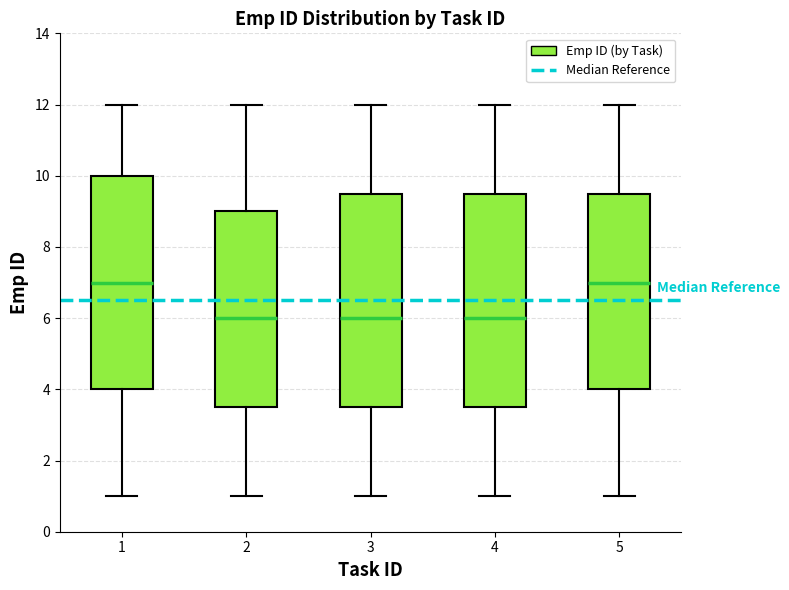

Reading left to right, read every box against the y-axis: the position of its median line, the range the box covers, and the ends of its whiskers. The values are not printed on the chart, so give them approximately, as read against the axis.

1: median 7.0, box 4.0 to 10.0, whiskers 1.0 to 12.0
2: median 6.0, box 3.6 to 9.0, whiskers 1.0 to 12.0
3: median 6.0, box 3.6 to 9.6, whiskers 1.0 to 12.0
4: median 6.0, box 3.6 to 9.6, whiskers 1.0 to 12.0
5: median 7.0, box 4.0 to 9.6, whiskers 1.0 to 12.0